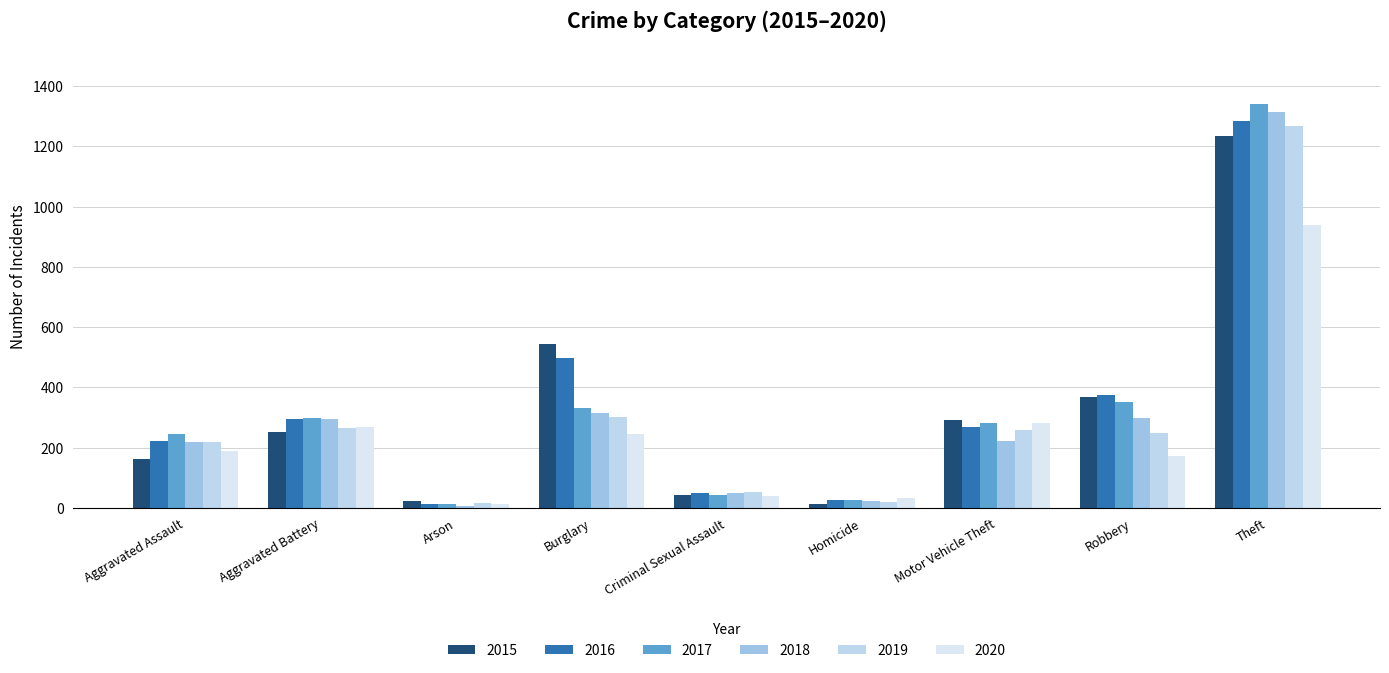

Rank the series by their maximum value, from lowest to highest.

2020, 2015, 2019, 2016, 2018, 2017